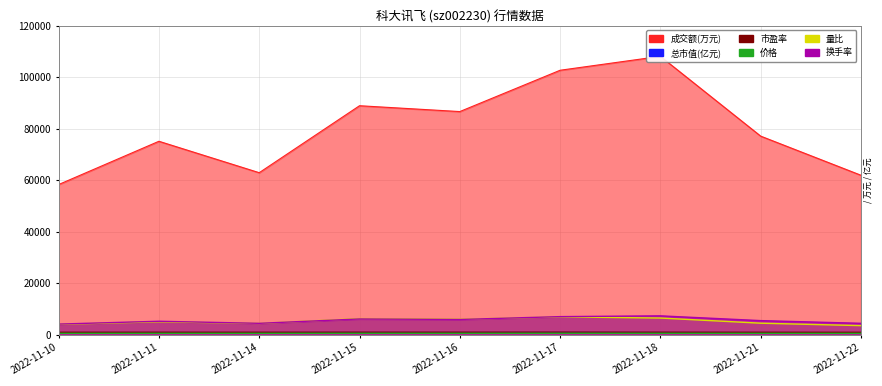

List the series in order of their peak value, highest first.

成交额(万元), 换手率, 量比, 市盈率, 总市值(亿元), 价格